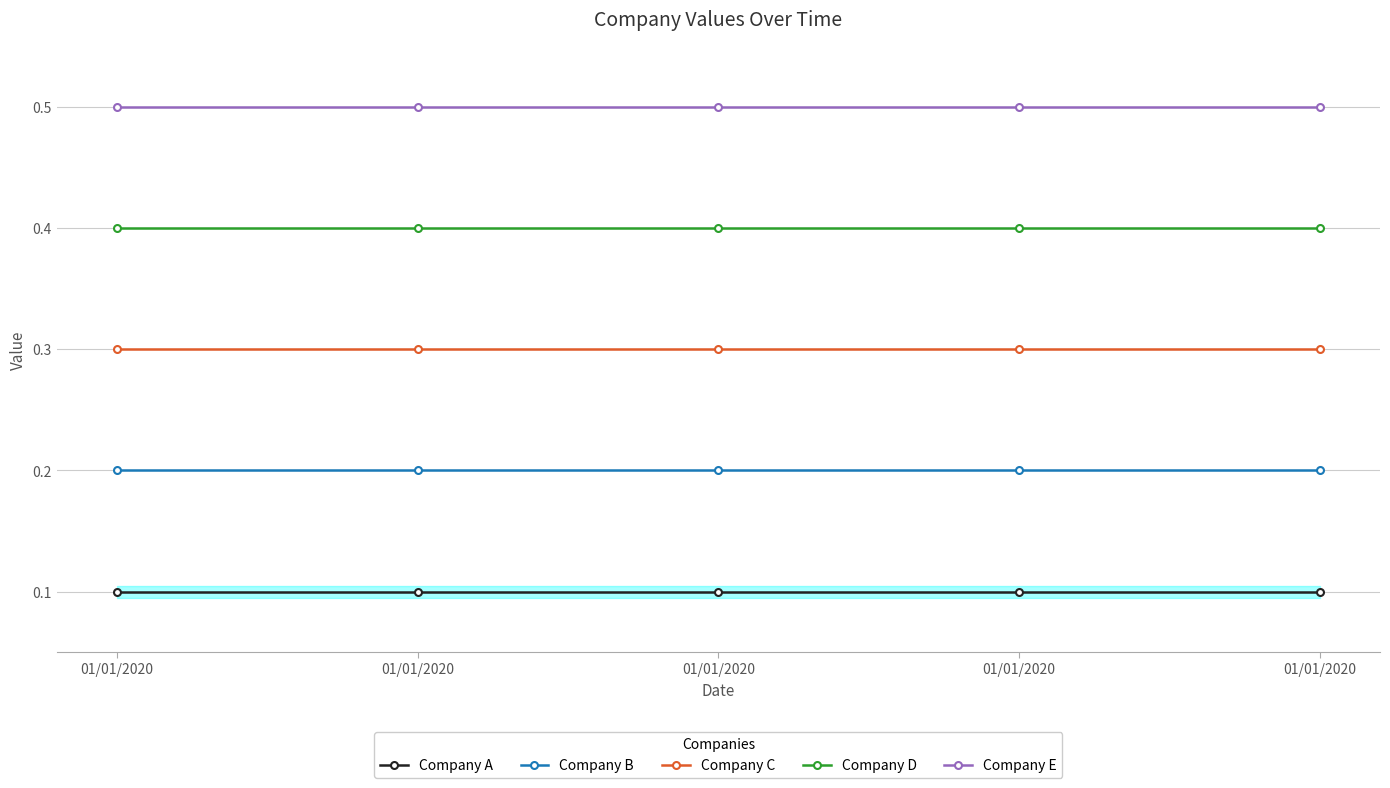

Which has a higher value, 01/01/2020 or 01/01/2020?

01/01/2020